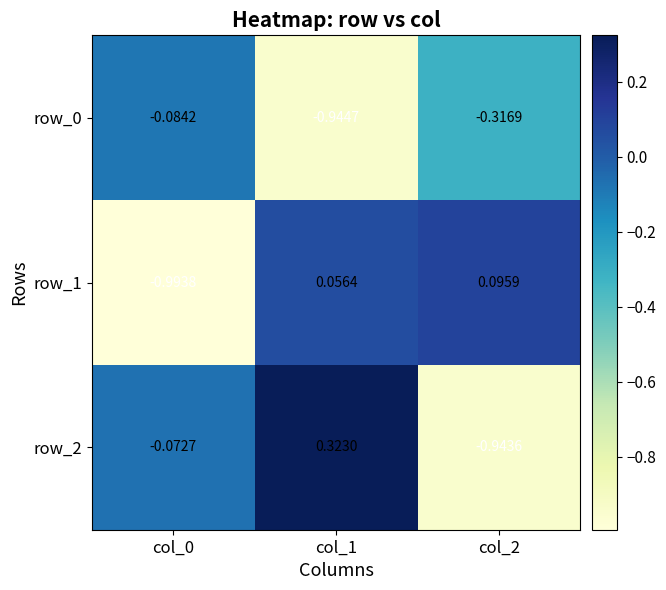

What is the difference between the maximum and minimum values in the row_0 series?

0.9